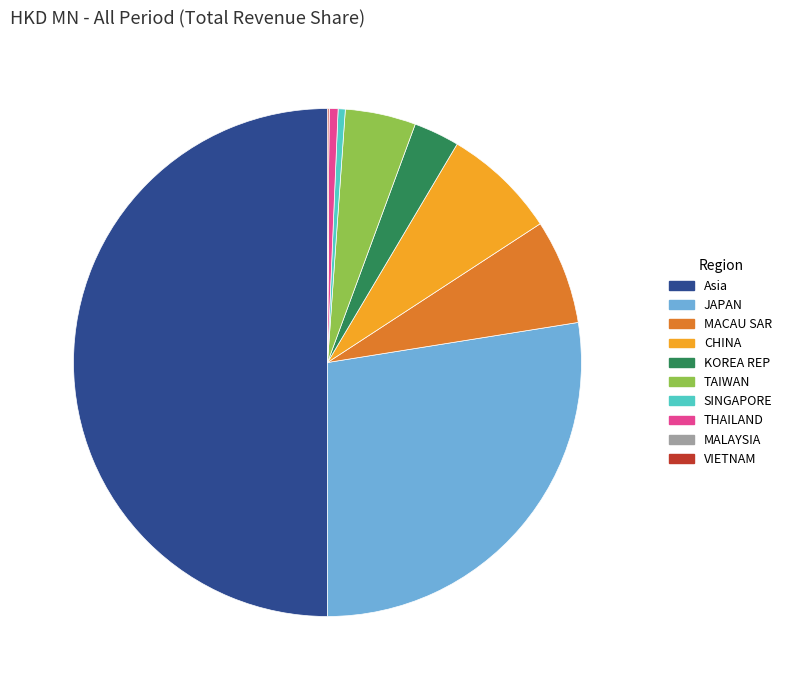

What is the largest slice in the pie chart?

Asia